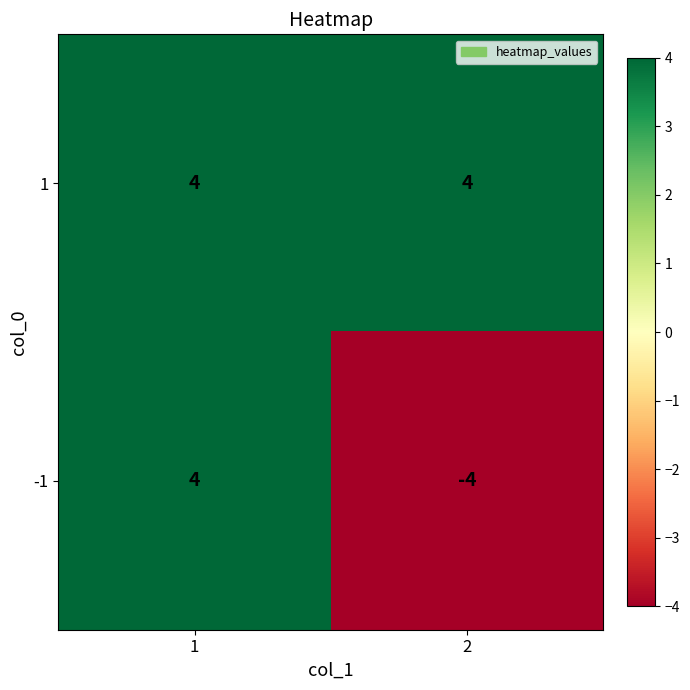

What is the lowest value of the -1 series?

-4